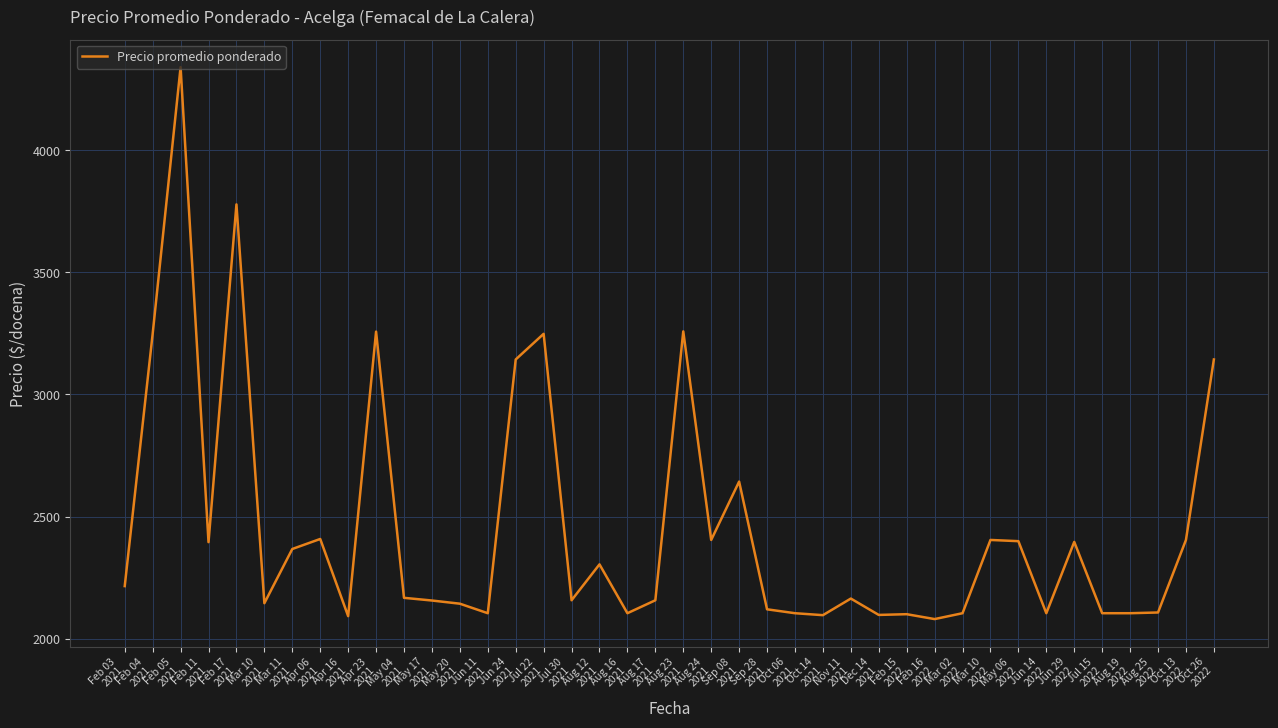

What is the approximate value at Feb 16
2022, to the nearest 50?

2100